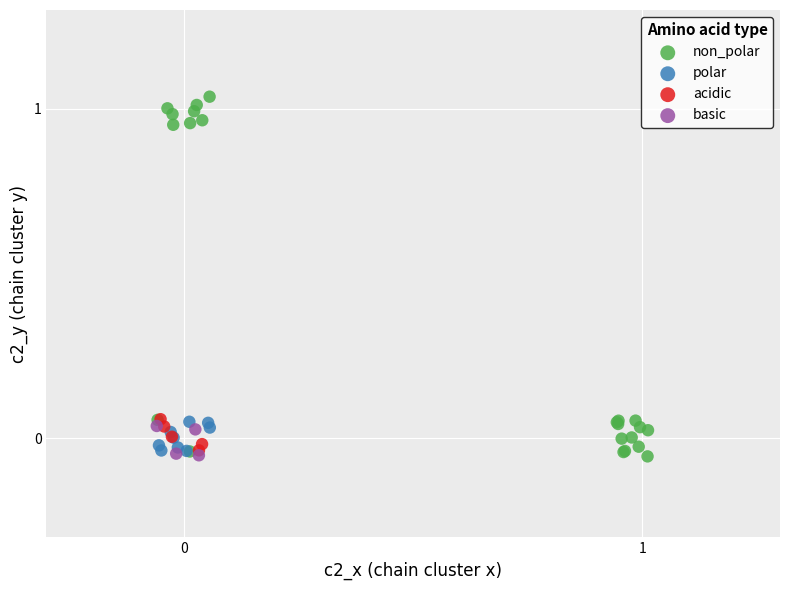

Which series has the largest Y range (max minus min)?

non_polar